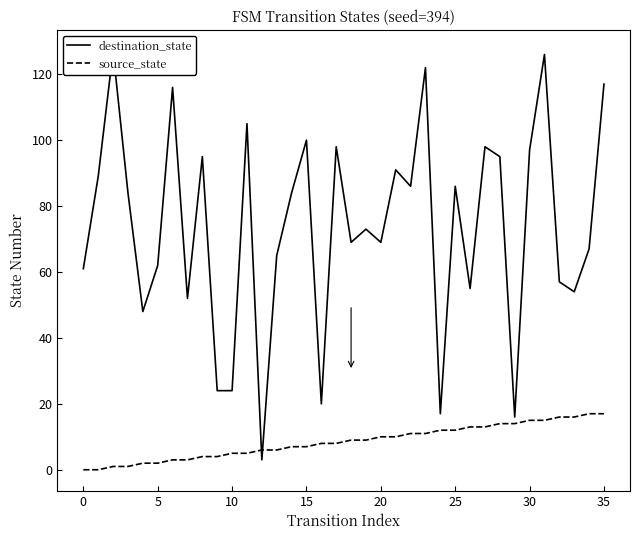

Is this an area chart (filled region under the line)?

No